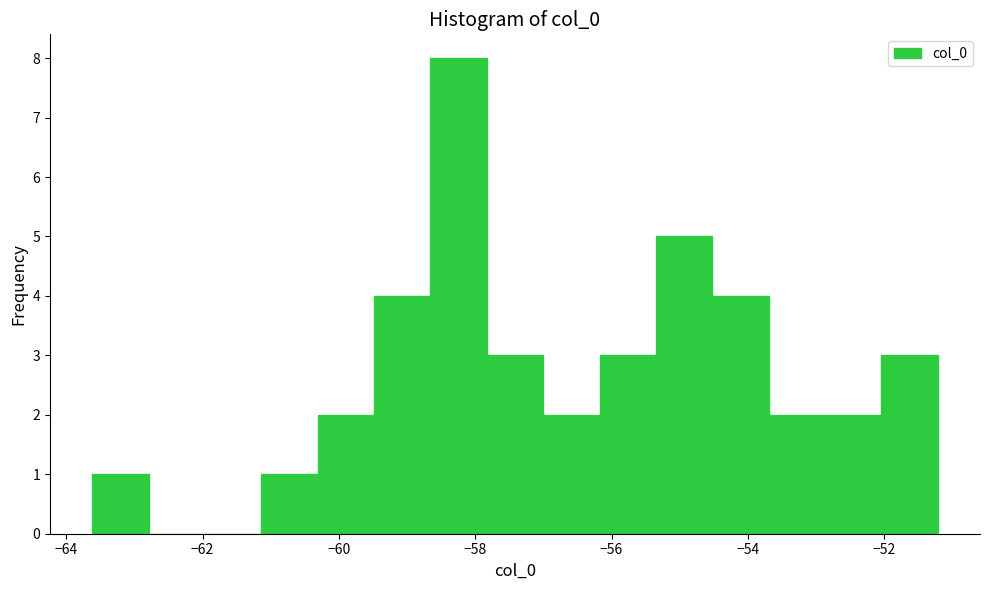

How tall is the bar that spans -58.6 to -57.8 on the x-axis? Neither the bar edges nor the heights are printed on the chart, so give them approximately, as read against the axes.

8